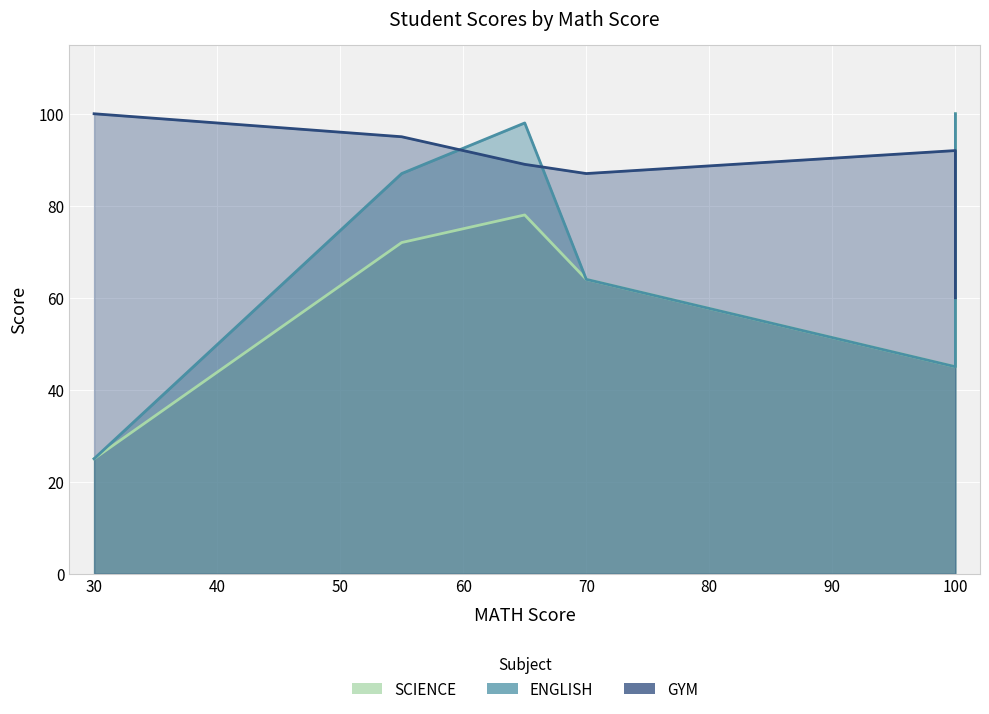

The SCIENCE series shows 64 at 70. True or false?

True